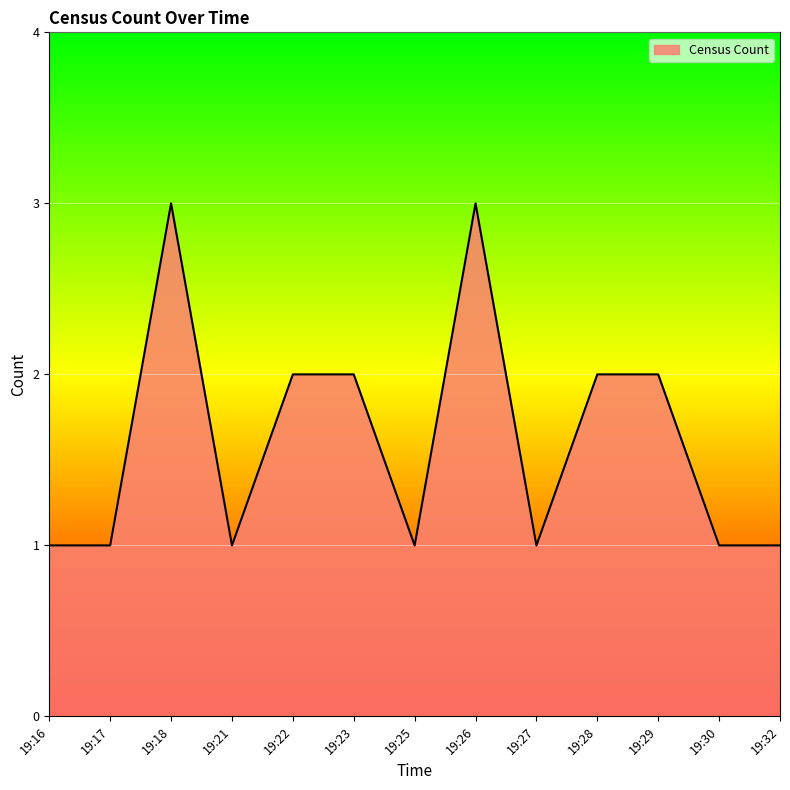

The chart shows a value of 1 at 19:32. True or false?

True